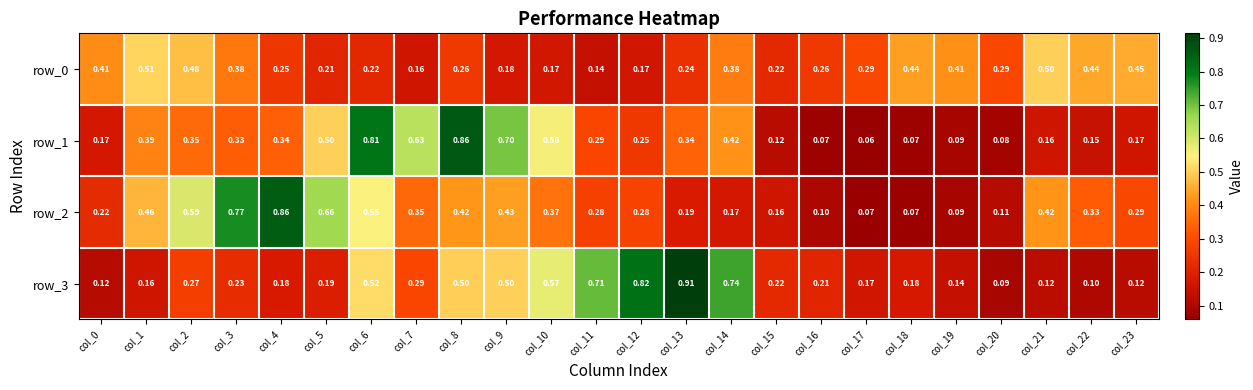

Is the value of row_0 at col_10 greater than the value of row_1 at col_7?

No